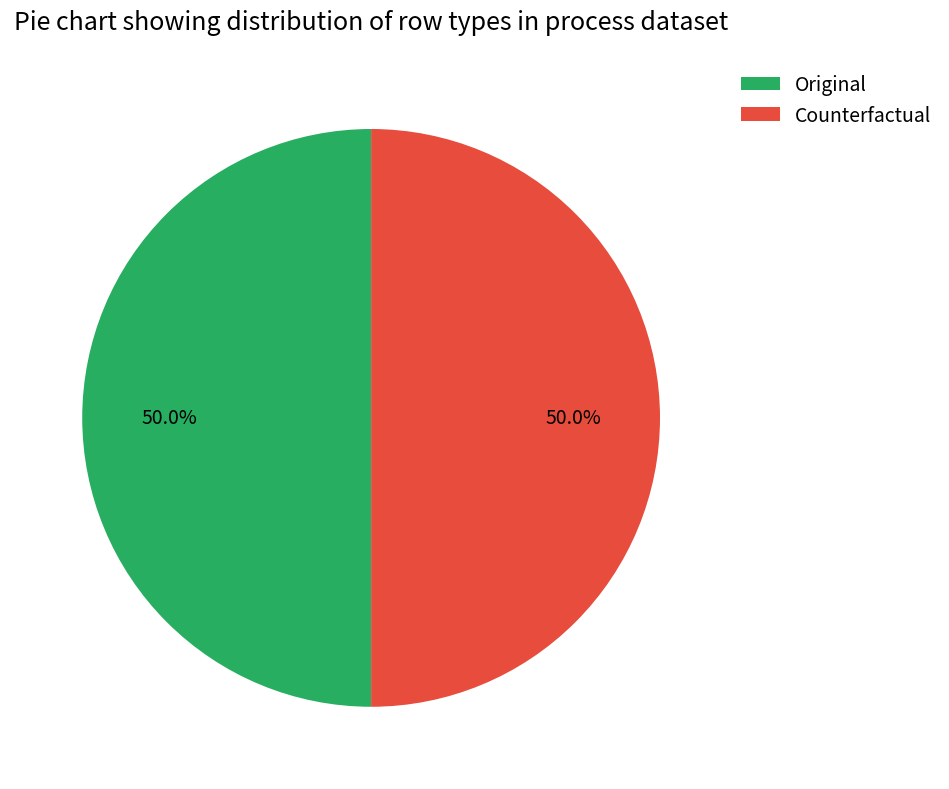

What is the ratio of the value at Counterfactual to the value at Original?

1.0